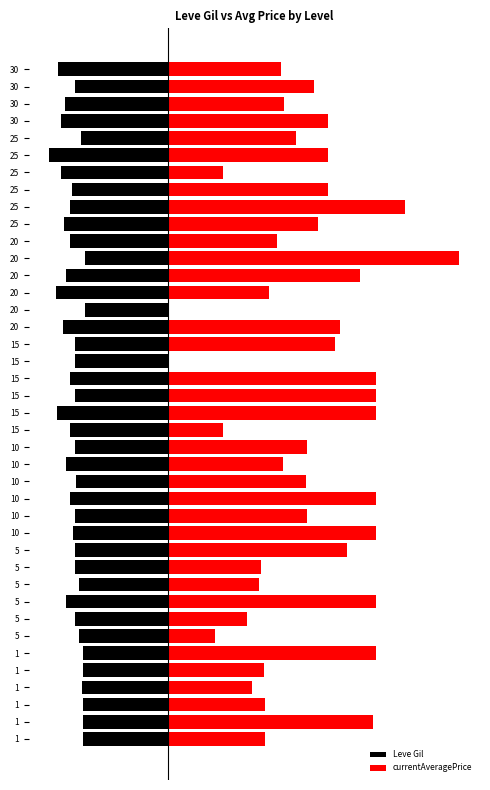

Which has a higher value, 20 or 10?

20